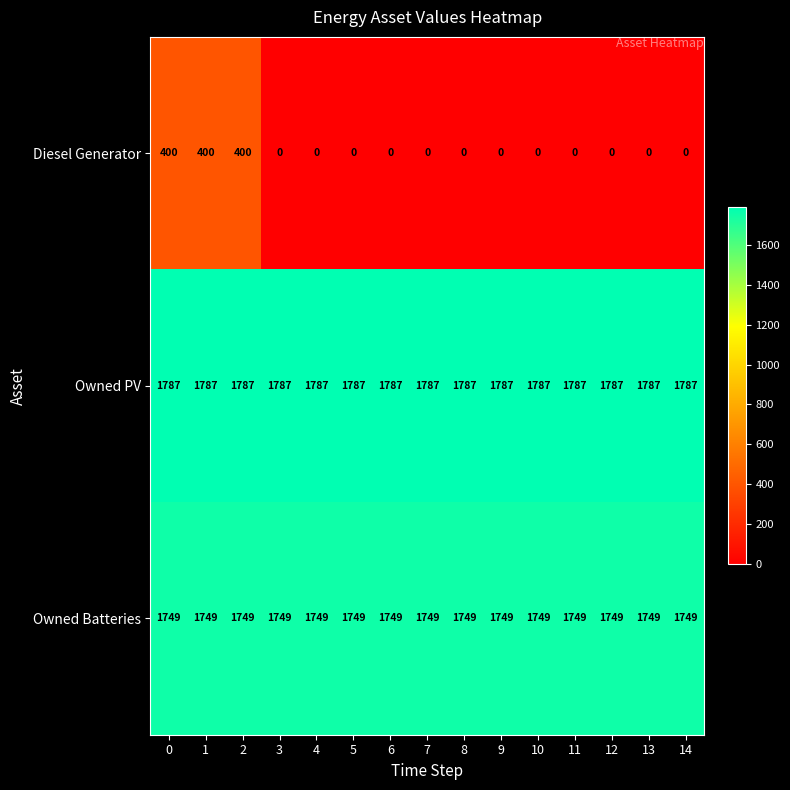

What is the difference between the maximum and minimum values in the Diesel Generator series?

400